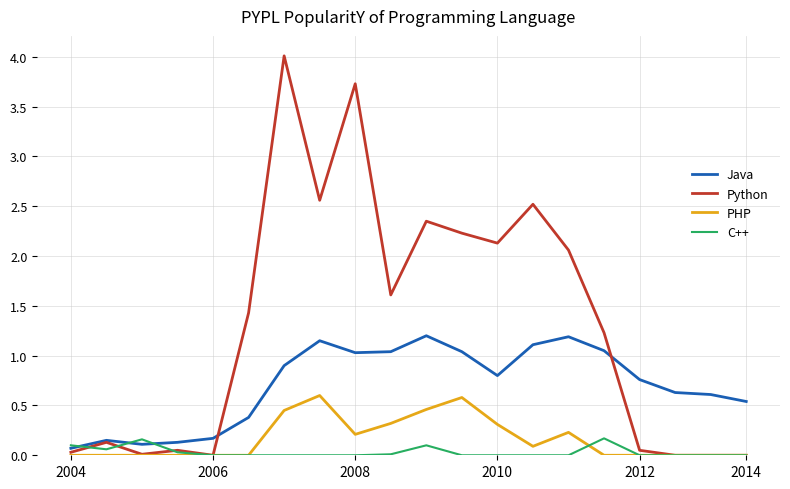

Which series has the widest spread of values?

Python